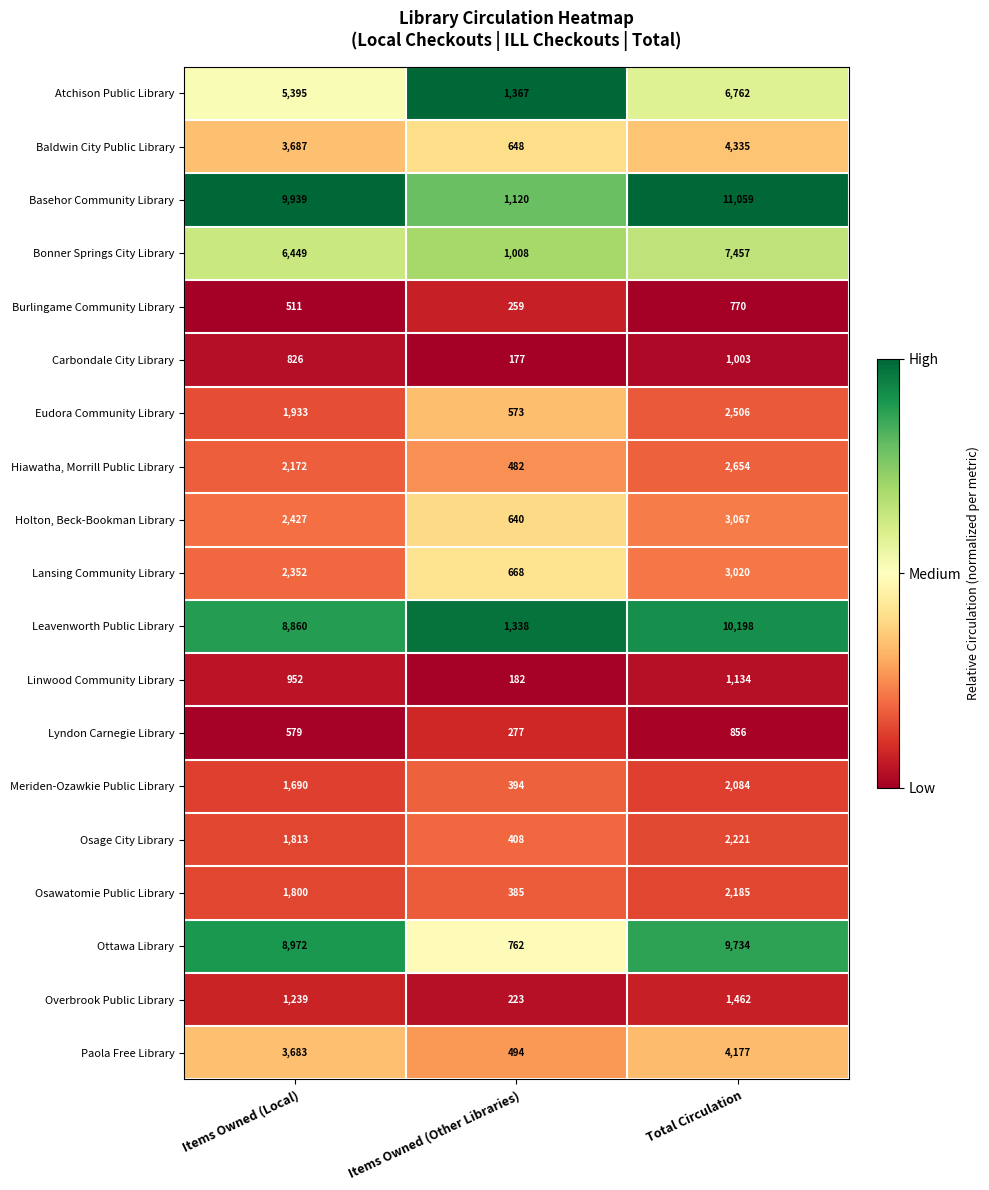

What is the sum of the Carbondale City Library values at Items Owned (Local) and Items Owned (Other Libraries)?

1003